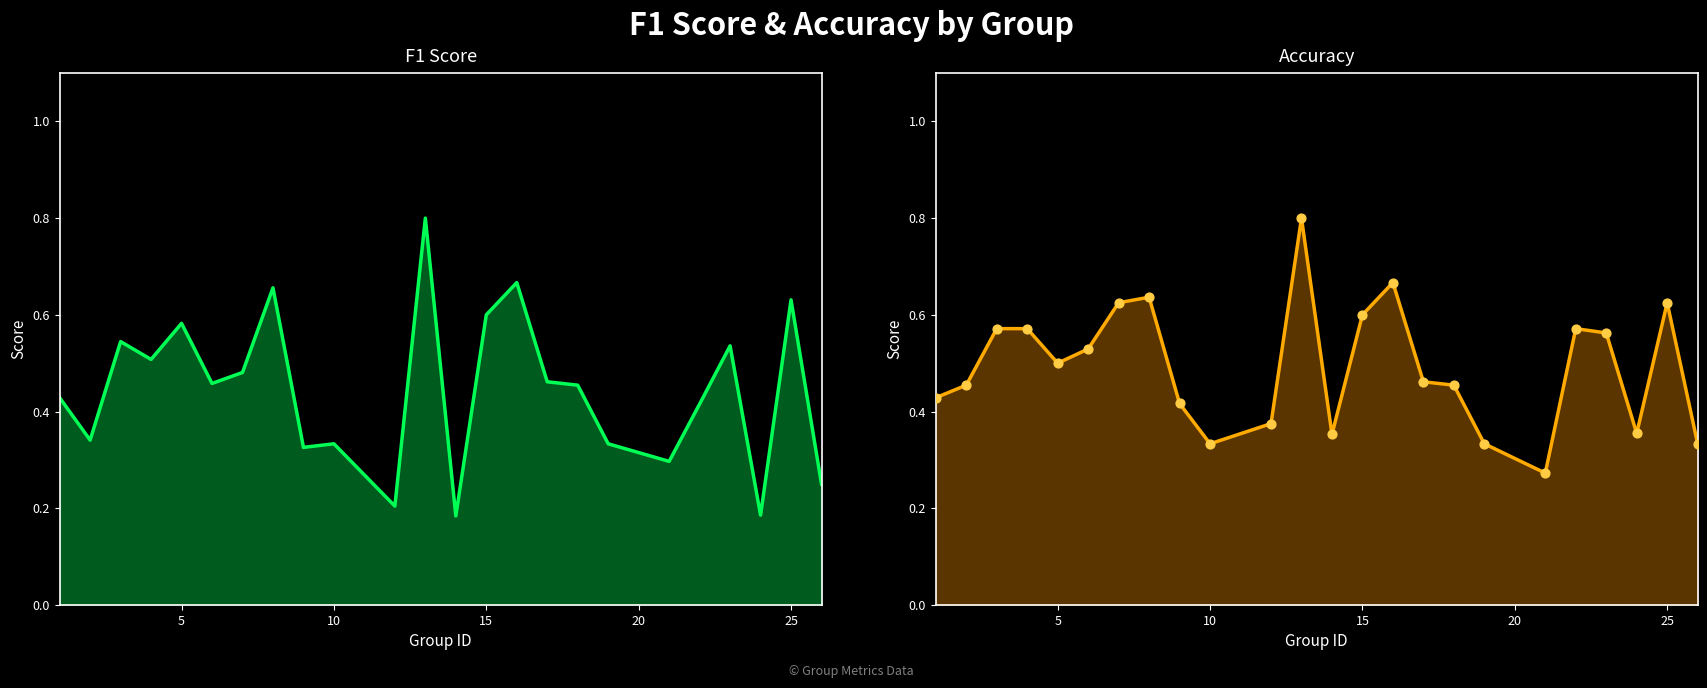

What are all the series names shown in the legend?

f1, accuracy